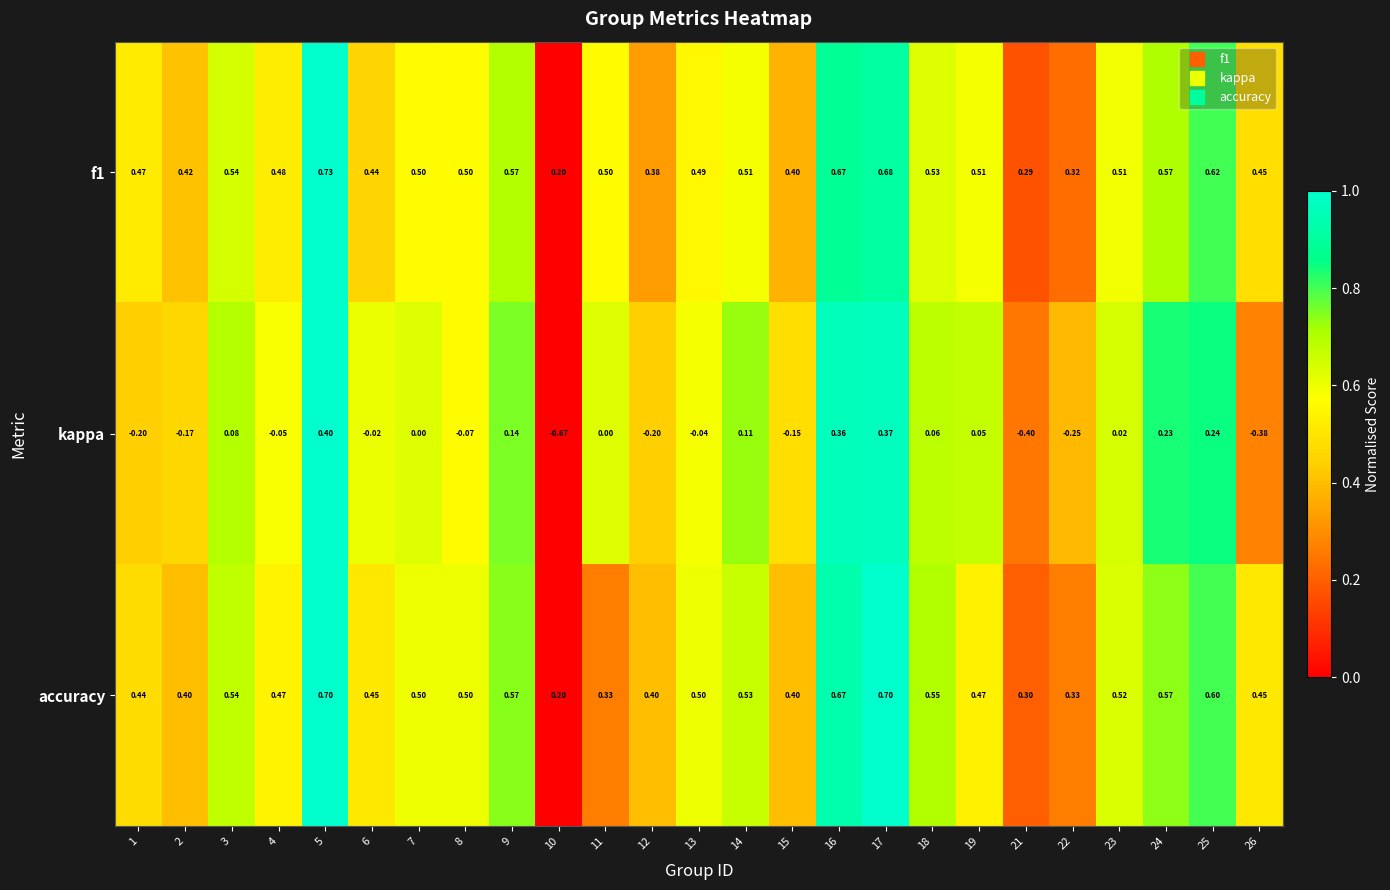

Count the number of data series in this chart.

3